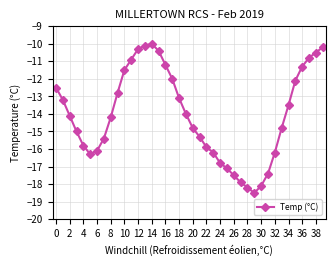

How many interior local valleys (lower than both neighbors) does the data have?

2